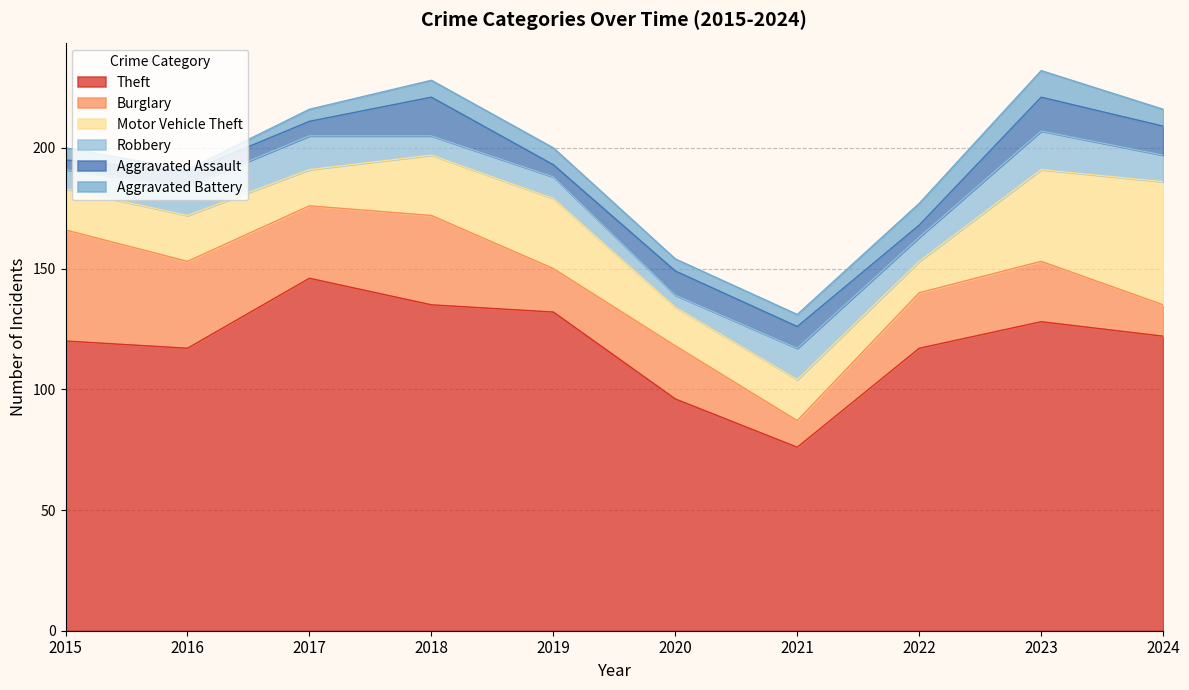

What is the difference between the Motor Vehicle Theft values at 2017 and 2015?

2